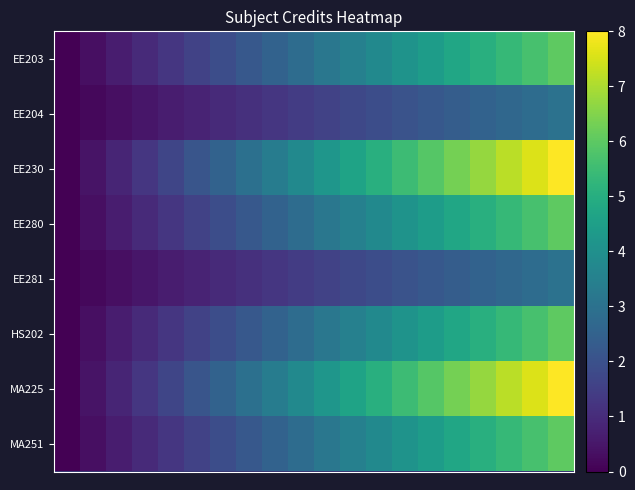

List the series in order of their peak value, lowest first.

EE204, EE281, EE203, EE280, HS202, MA251, EE230, MA225